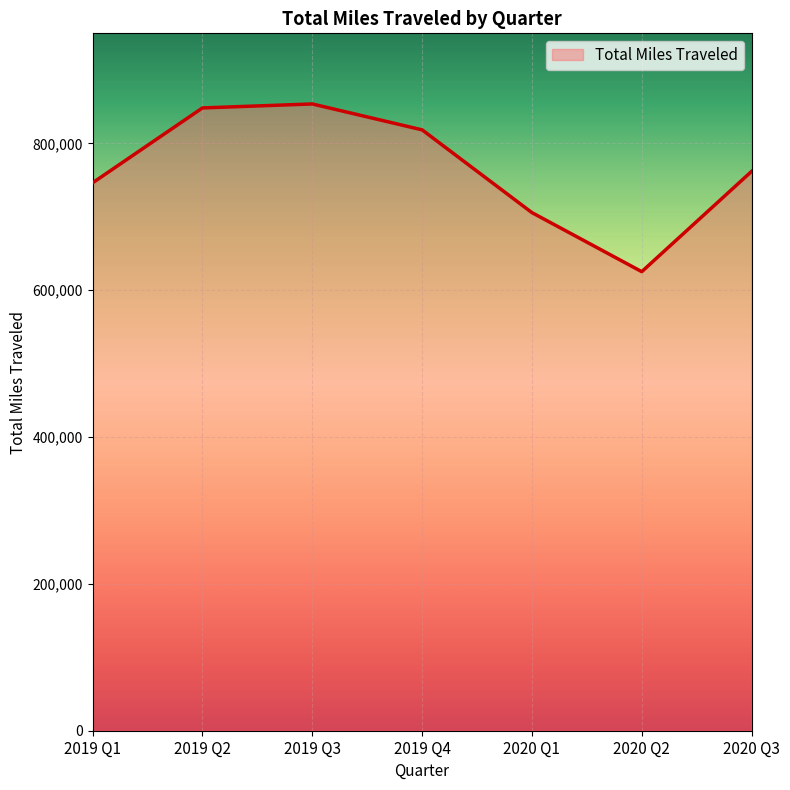

The value at 2019 Q3 is 1360729. True or false?

False